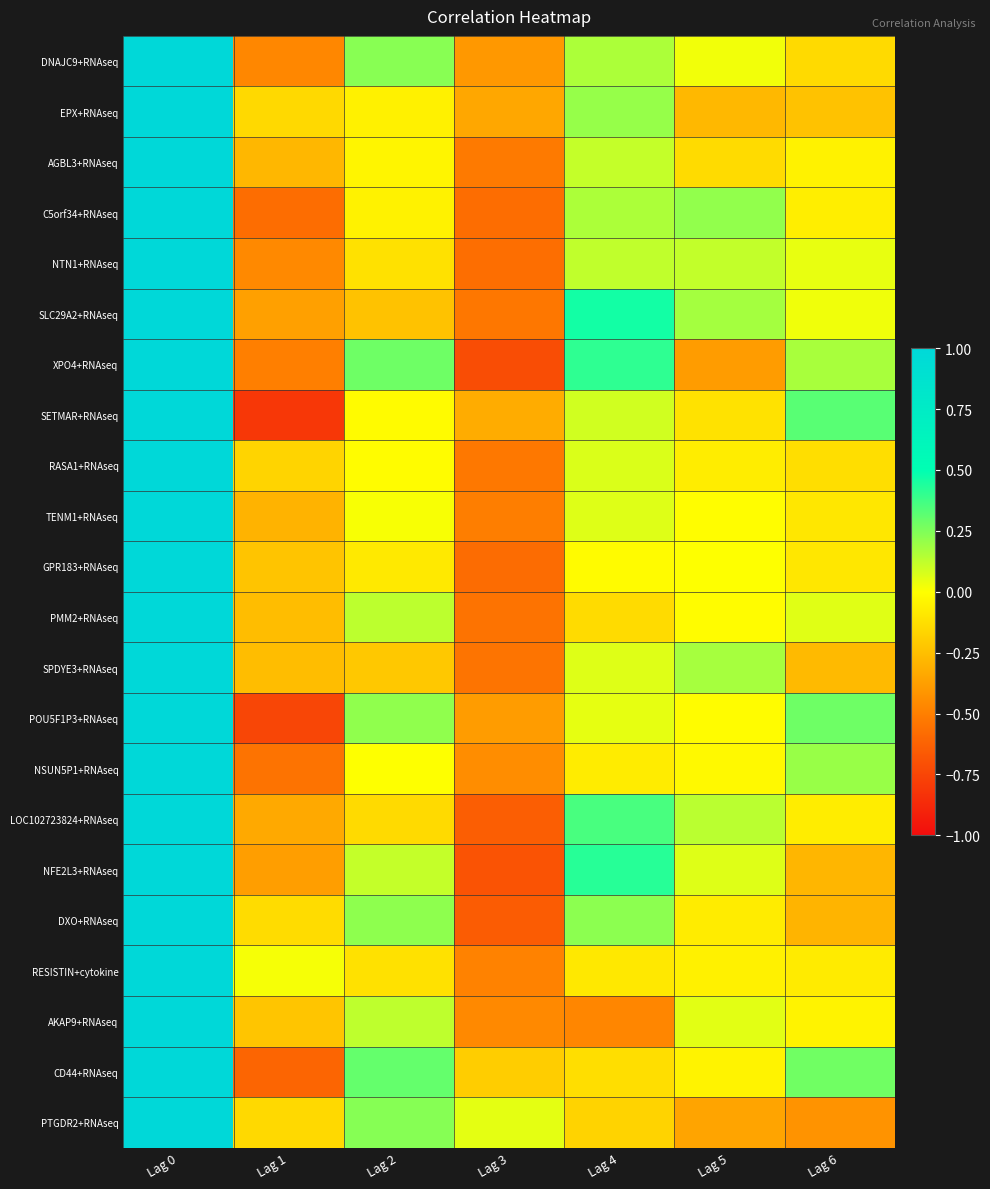

Reading right to left, transcribe all the data shown in this chart.

DNAJC9+RNAseq: Lag 6=-0.1	Lag 5=0.0	Lag 4=0.2	Lag 3=-0.4	Lag 2=0.2	Lag 1=-0.5	Lag 0=1.0
EPX+RNAseq: Lag 6=-0.2	Lag 5=-0.3	Lag 4=0.2	Lag 3=-0.3	Lag 2=-0.1	Lag 1=-0.1	Lag 0=1.0
AGBL3+RNAseq: Lag 6=-0.1	Lag 5=-0.1	Lag 4=0.1	Lag 3=-0.5	Lag 2=-0.0	Lag 1=-0.3	Lag 0=1.0
C5orf34+RNAseq: Lag 6=-0.1	Lag 5=0.2	Lag 4=0.2	Lag 3=-0.6	Lag 2=-0.0	Lag 1=-0.6	Lag 0=1.0
NTN1+RNAseq: Lag 6=0.0	Lag 5=0.1	Lag 4=0.1	Lag 3=-0.6	Lag 2=-0.1	Lag 1=-0.5	Lag 0=1.0
SLC29A2+RNAseq: Lag 6=0.0	Lag 5=0.2	Lag 4=0.5	Lag 3=-0.5	Lag 2=-0.2	Lag 1=-0.4	Lag 0=1.0
XPO4+RNAseq: Lag 6=0.2	Lag 5=-0.4	Lag 4=0.4	Lag 3=-0.7	Lag 2=0.3	Lag 1=-0.5	Lag 0=1.0
SETMAR+RNAseq: Lag 6=0.3	Lag 5=-0.1	Lag 4=0.1	Lag 3=-0.3	Lag 2=-0.0	Lag 1=-0.8	Lag 0=1.0
RASA1+RNAseq: Lag 6=-0.1	Lag 5=-0.1	Lag 4=0.1	Lag 3=-0.5	Lag 2=-0.0	Lag 1=-0.2	Lag 0=1.0
TENM1+RNAseq: Lag 6=-0.1	Lag 5=-0.0	Lag 4=0.1	Lag 3=-0.5	Lag 2=0.0	Lag 1=-0.3	Lag 0=1.0
GPR183+RNAseq: Lag 6=-0.1	Lag 5=0.0	Lag 4=-0.0	Lag 3=-0.6	Lag 2=-0.1	Lag 1=-0.2	Lag 0=1.0
PMM2+RNAseq: Lag 6=0.1	Lag 5=-0.0	Lag 4=-0.1	Lag 3=-0.6	Lag 2=0.1	Lag 1=-0.3	Lag 0=1.0
SPDYE3+RNAseq: Lag 6=-0.3	Lag 5=0.2	Lag 4=0.1	Lag 3=-0.5	Lag 2=-0.2	Lag 1=-0.3	Lag 0=1.0
POU5F1P3+RNAseq: Lag 6=0.3	Lag 5=-0.0	Lag 4=0.1	Lag 3=-0.4	Lag 2=0.2	Lag 1=-0.7	Lag 0=1.0
NSUN5P1+RNAseq: Lag 6=0.2	Lag 5=-0.0	Lag 4=-0.1	Lag 3=-0.4	Lag 2=0.0	Lag 1=-0.6	Lag 0=1.0
LOC102723824+RNAseq: Lag 6=-0.1	Lag 5=0.1	Lag 4=0.4	Lag 3=-0.6	Lag 2=-0.1	Lag 1=-0.3	Lag 0=1.0
NFE2L3+RNAseq: Lag 6=-0.3	Lag 5=0.1	Lag 4=0.4	Lag 3=-0.7	Lag 2=0.1	Lag 1=-0.4	Lag 0=1.0
DXO+RNAseq: Lag 6=-0.3	Lag 5=-0.1	Lag 4=0.2	Lag 3=-0.7	Lag 2=0.2	Lag 1=-0.1	Lag 0=1.0
RESISTIN+cytokine: Lag 6=-0.1	Lag 5=-0.1	Lag 4=-0.1	Lag 3=-0.5	Lag 2=-0.1	Lag 1=0.0	Lag 0=1.0
AKAP9+RNAseq: Lag 6=-0.0	Lag 5=0.1	Lag 4=-0.5	Lag 3=-0.5	Lag 2=0.1	Lag 1=-0.2	Lag 0=1.0
CD44+RNAseq: Lag 6=0.3	Lag 5=-0.0	Lag 4=-0.1	Lag 3=-0.2	Lag 2=0.3	Lag 1=-0.6	Lag 0=1.0
PTGDR2+RNAseq: Lag 6=-0.4	Lag 5=-0.4	Lag 4=-0.2	Lag 3=0.1	Lag 2=0.2	Lag 1=-0.1	Lag 0=1.0